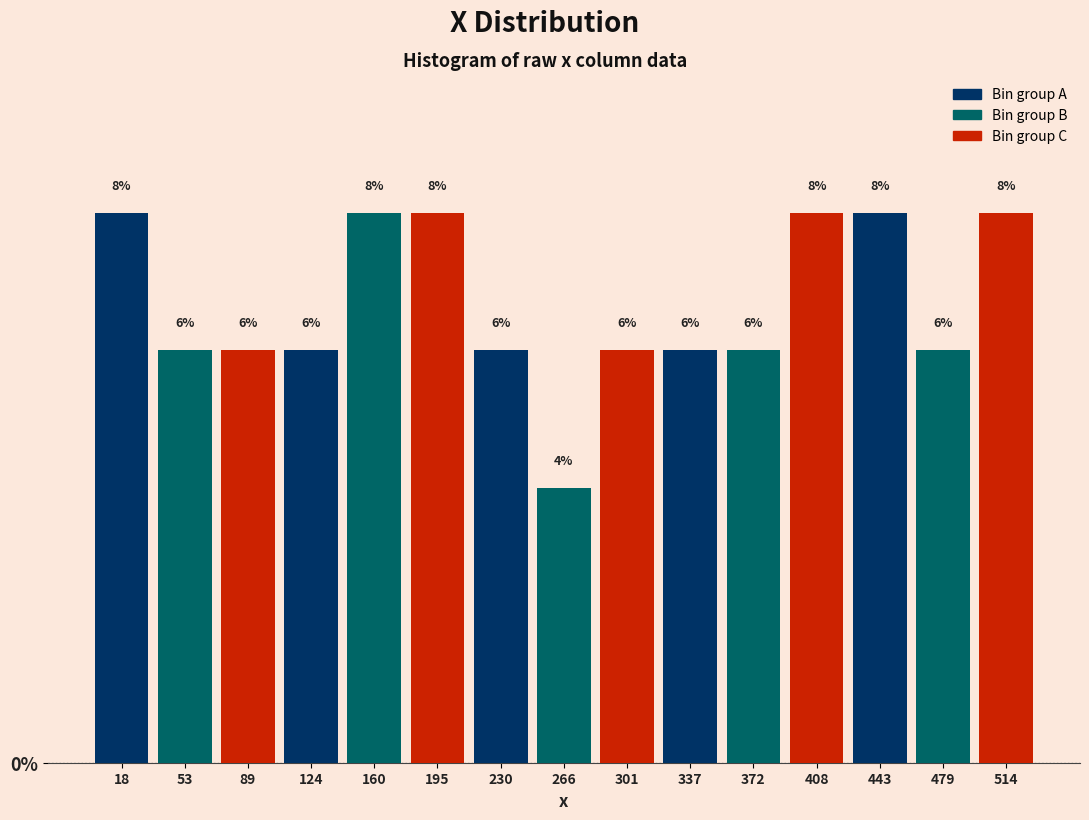

How tall is the bar that spans 105 to 140 on the x-axis? The bar edges are not printed on the chart, so give them approximately, as read against the axis.

6